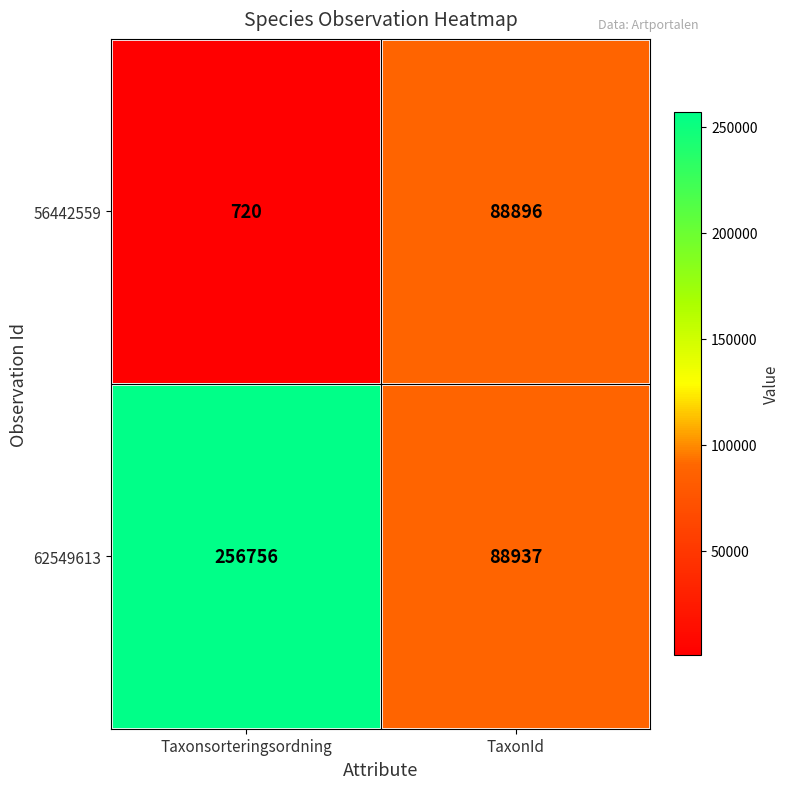

What is the greatest value displayed?

256756